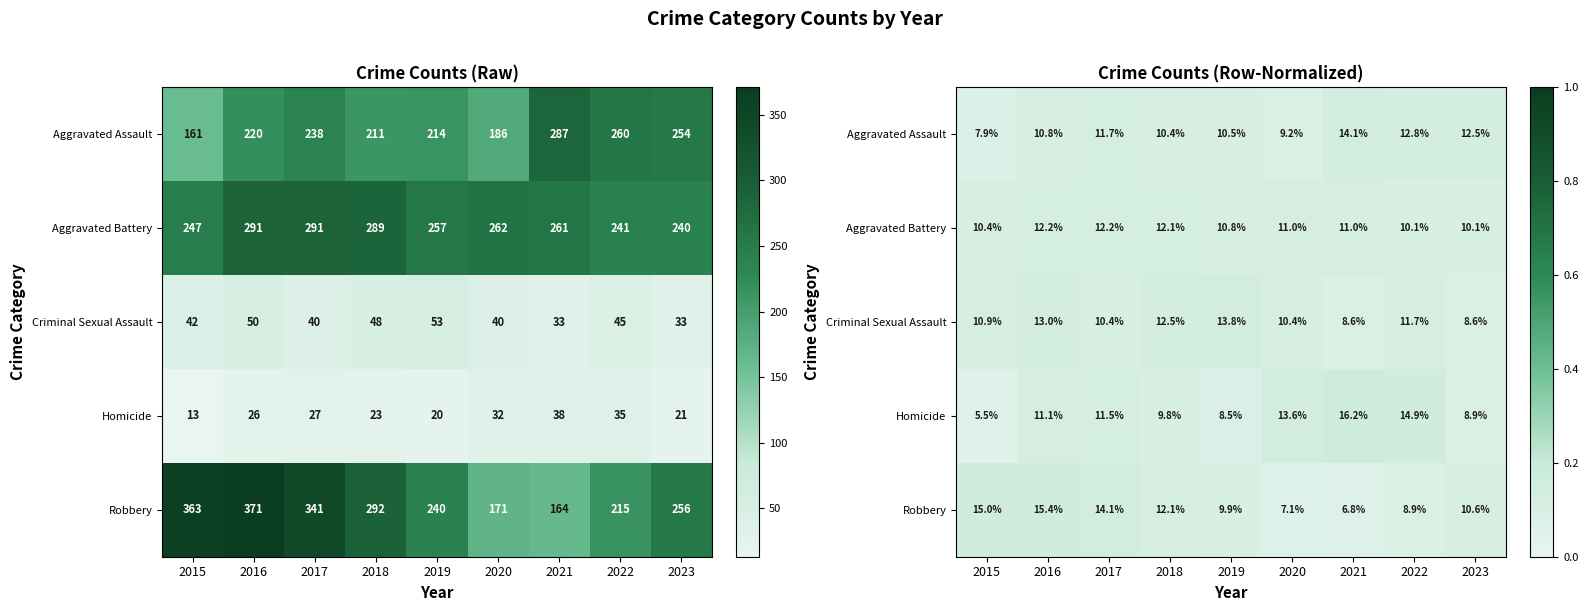

True or false: Criminal Sexual Assault has a value of 0.2 at 2018.

False